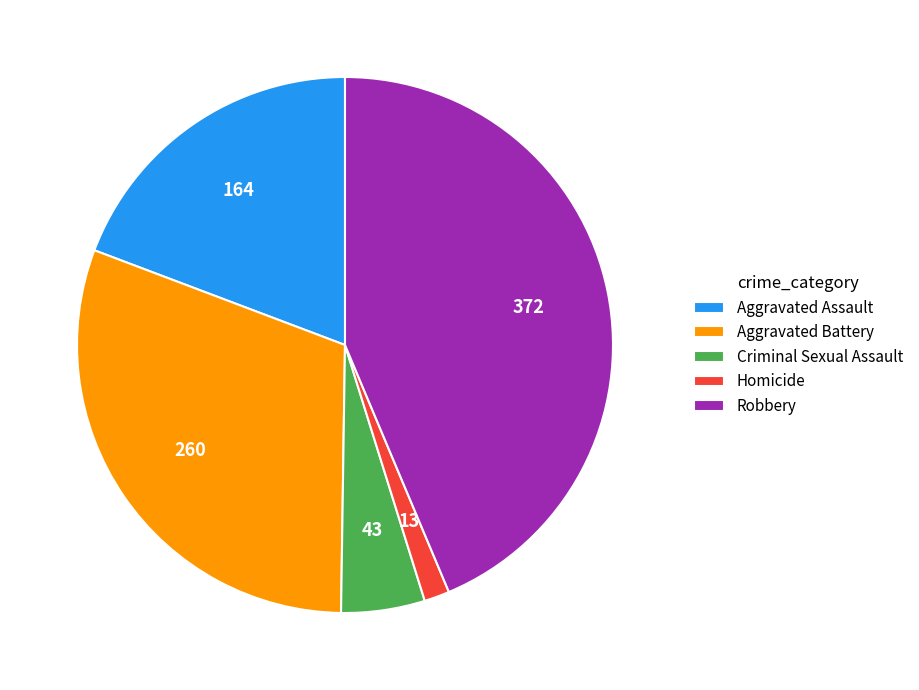

Is it true that Aggravated Battery is 31% of the pie?

True